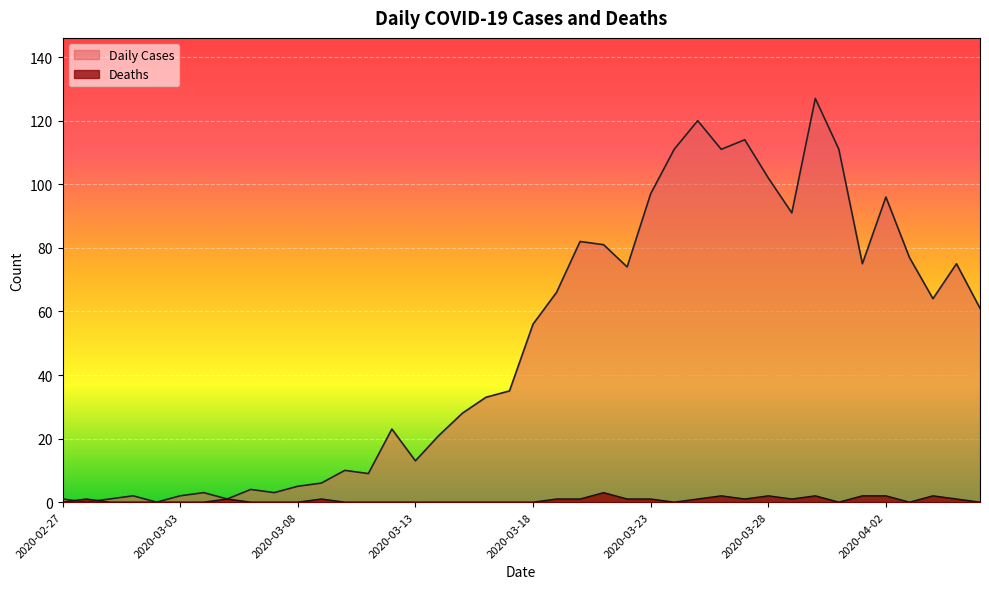

Count the number of data series in this chart.

2